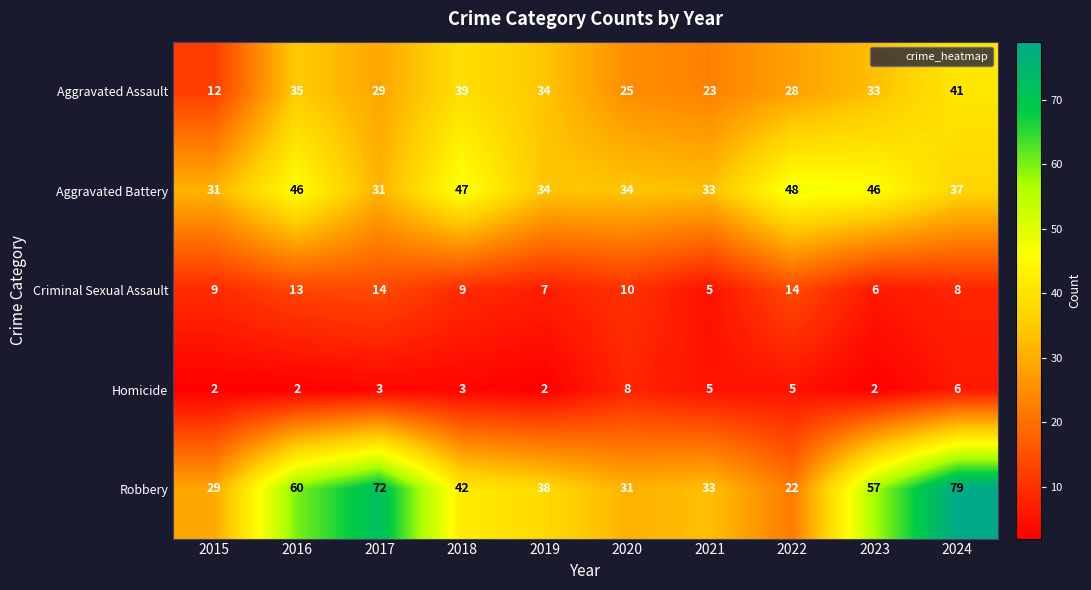

The value of Aggravated Battery at 2016 is 24. True or false?

False